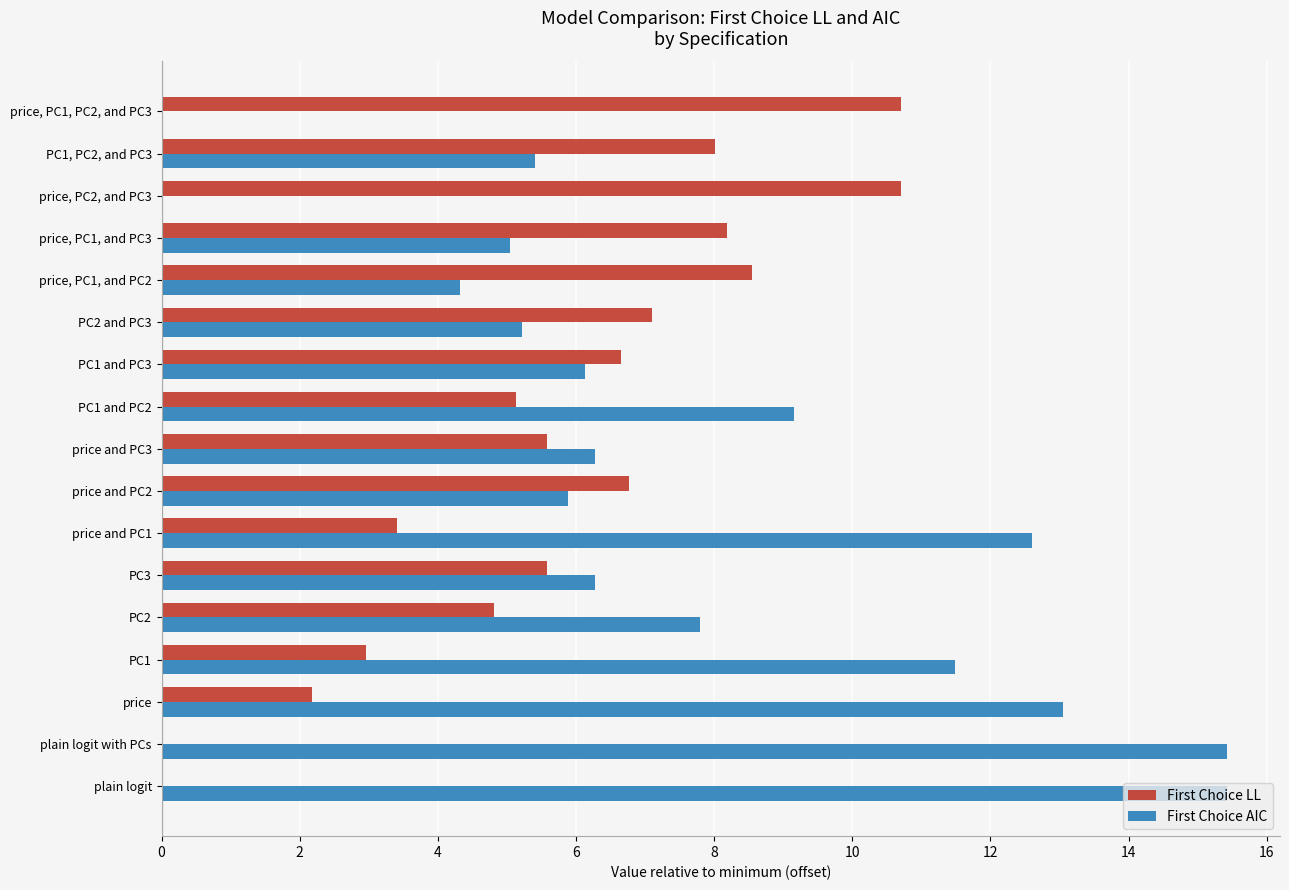

What is the sum of the First Choice AIC values at PC1, PC2, and PC3 and PC2?

13.2